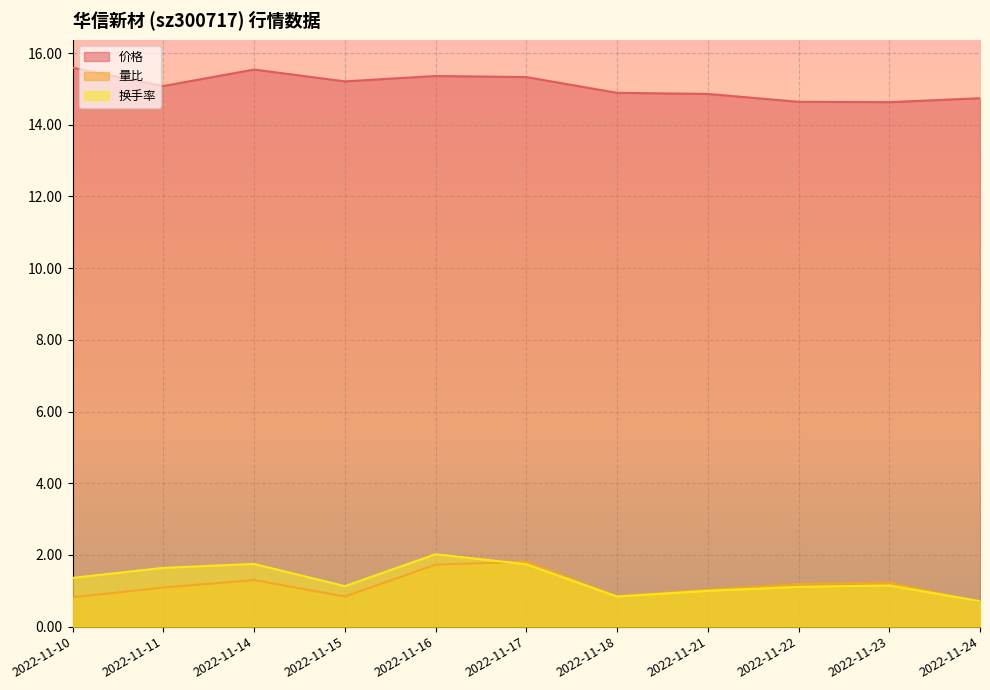

How many lines are shown in the chart?

3